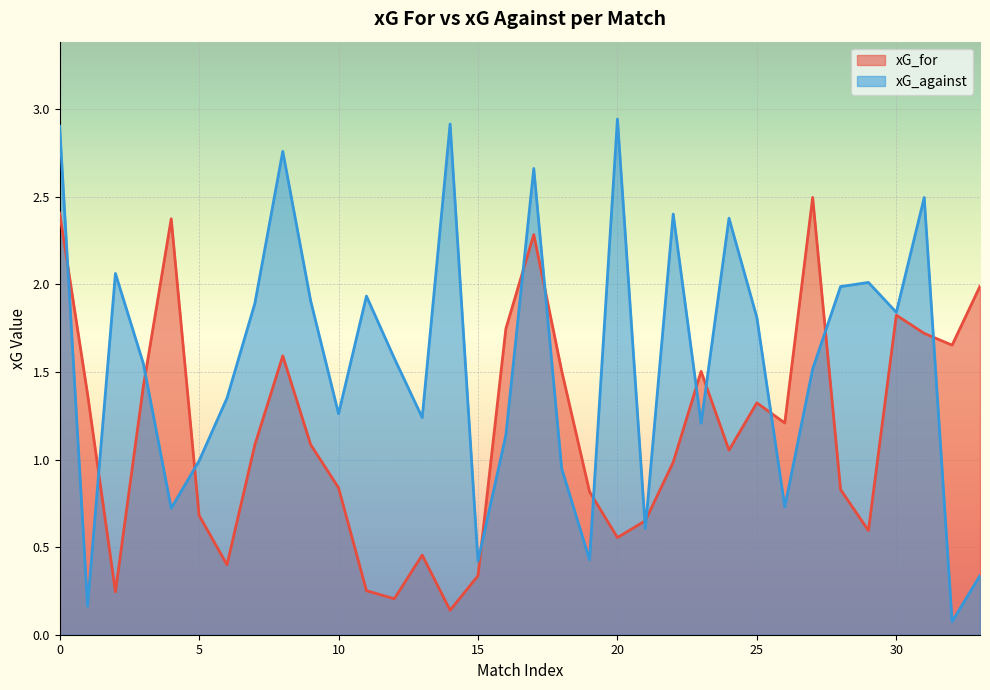

At 29, list the series in order from smallest to largest.

xG_for, xG_against